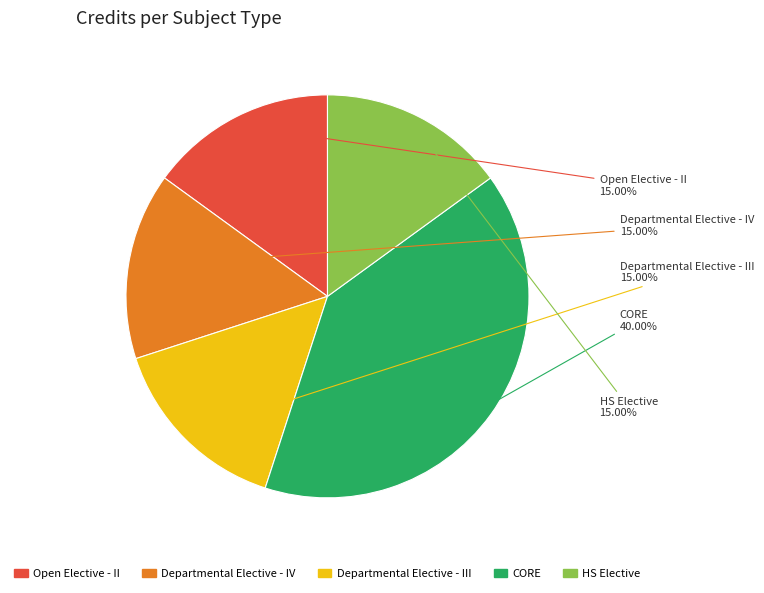

To the nearest percent, what is the average slice percentage?

20%